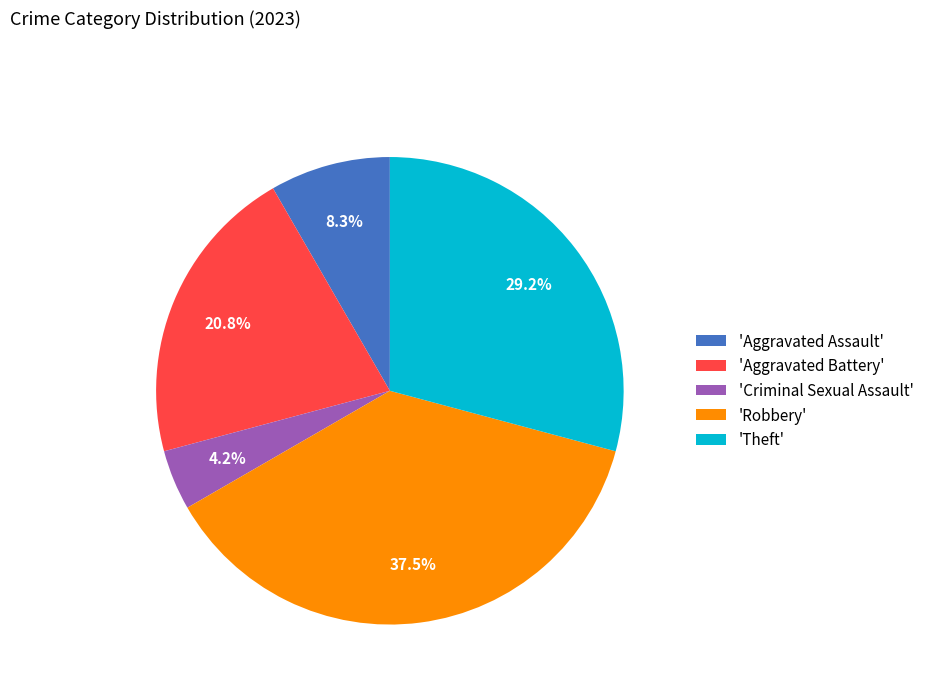

Does 'Robbery' represent more than half of the total?

No